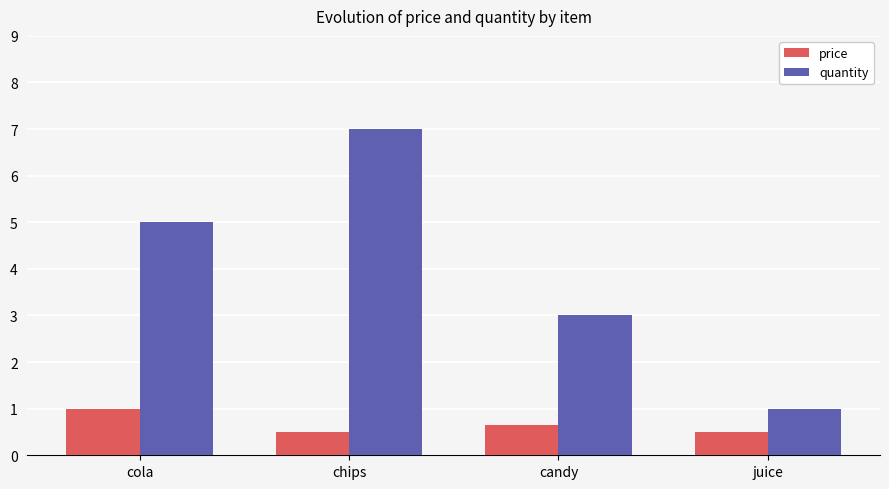

What is the value of the quantity bar at the 2nd from the left?

7.0